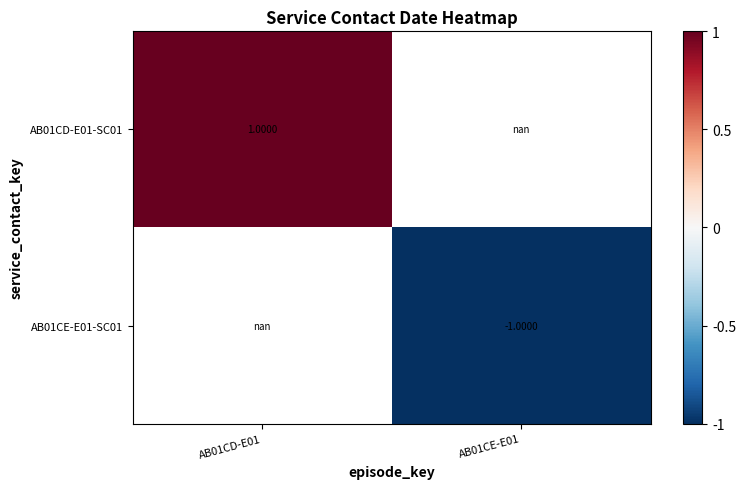

The value of AB01CD-E01-SC01 at AB01CD-E01 is 1.0. True or false?

True